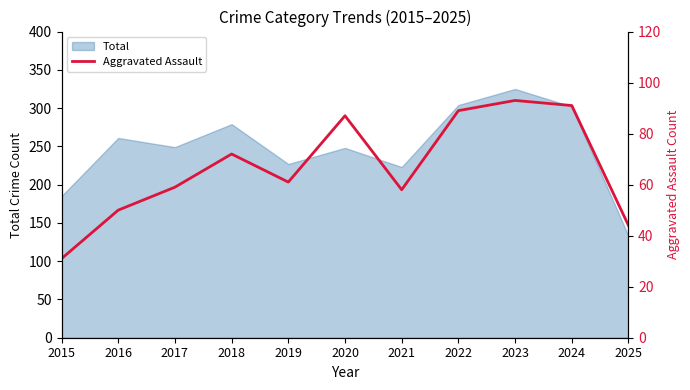

The value of Total at 2017 is 83. True or false?

False